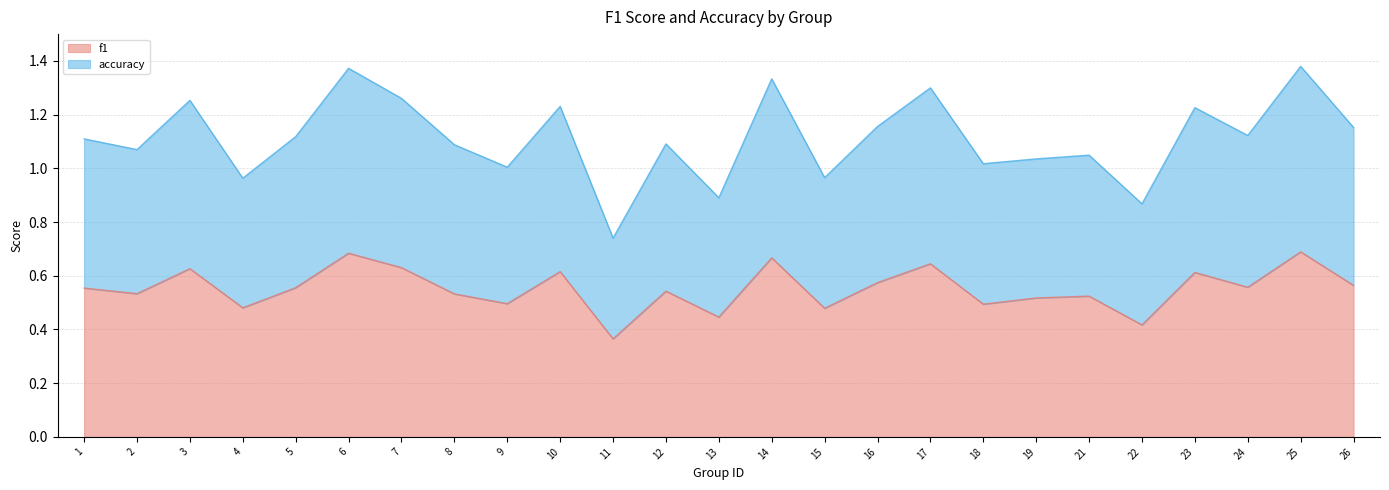

What is the maximum value for f1?

0.7